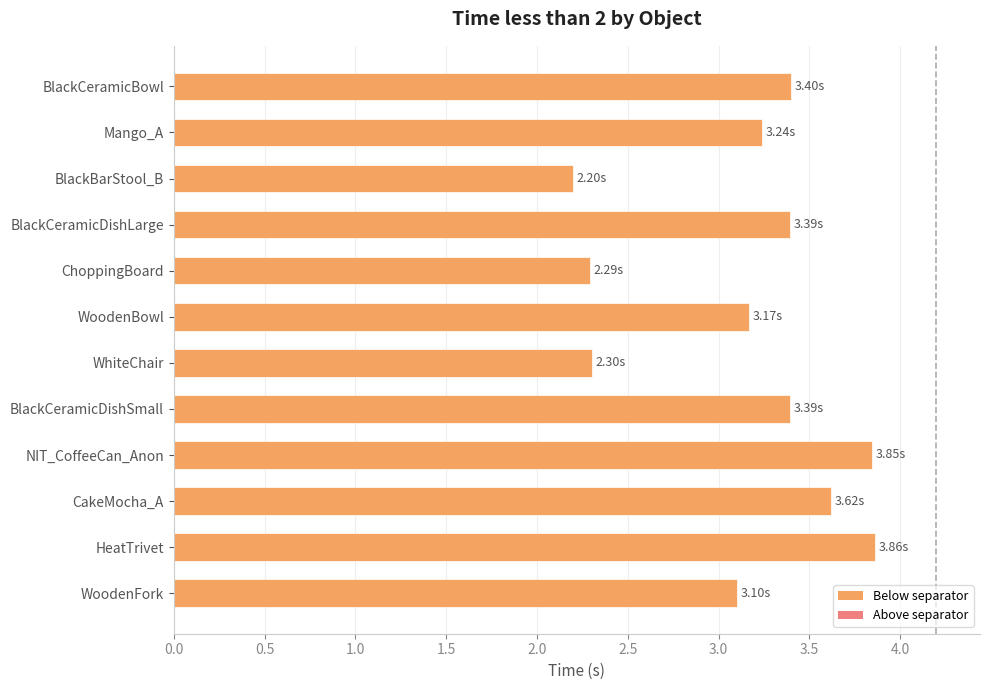

Which label corresponds to the smallest value in the chart?

BlackBarStool_B